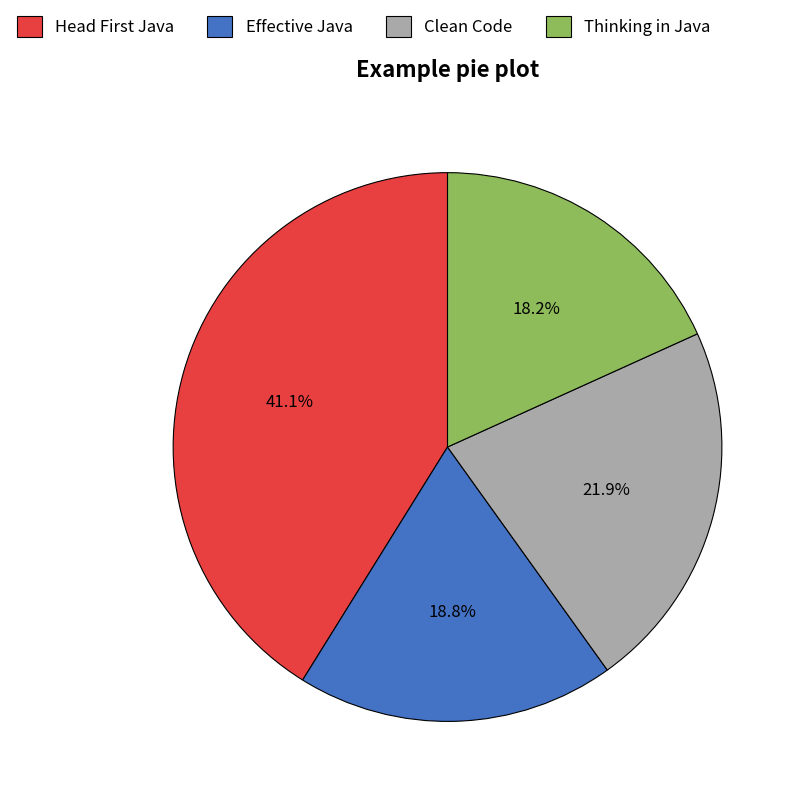

Between Clean Code and Thinking in Java, which is larger?

Clean Code